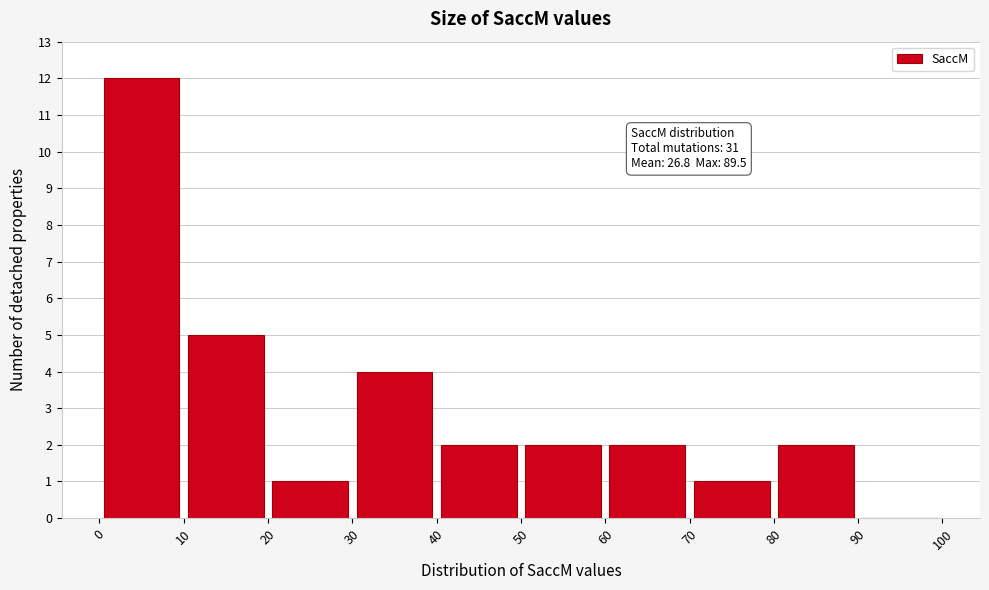

Over which range of the x-axis is the bar tallest?

0 to 10